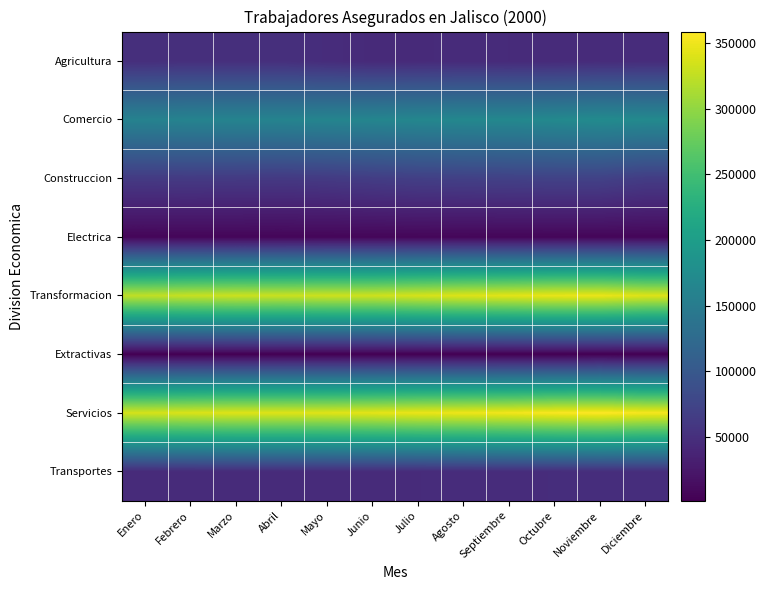

Reading left to right, list all the values displayed in this chart.

Agricultura: Enero=49559	Febrero=50246	Marzo=50536	Abril=50368	Mayo=47551	Junio=44487	Julio=44941	Agosto=45298	Septiembre=45058	Octubre=45324	Noviembre=46456	Diciembre=46965
Comercio: Enero=159976	Febrero=161328	Marzo=161824	Abril=161780	Mayo=163403	Junio=164529	Julio=166061	Agosto=167465	Septiembre=167511	Octubre=169571	Noviembre=172403	Diciembre=170188
Construccion: Enero=62490	Febrero=62789	Marzo=62322	Abril=61451	Mayo=62833	Junio=65844	Julio=68406	Agosto=69713	Septiembre=70562	Octubre=71648	Noviembre=71414	Diciembre=65353
Electrica: Enero=7276	Febrero=7305	Marzo=7337	Abril=7448	Mayo=7473	Junio=7515	Julio=7620	Agosto=7570	Septiembre=7451	Octubre=7405	Noviembre=7226	Diciembre=7333
Transformacion: Enero=324895	Febrero=328312	Marzo=330675	Abril=329904	Mayo=331730	Junio=331863	Julio=336461	Agosto=340566	Septiembre=343522	Octubre=346893	Noviembre=347741	Diciembre=340488
Extractivas: Enero=1872	Febrero=1912	Marzo=1914	Abril=1950	Mayo=1955	Junio=1943	Julio=1967	Agosto=1930	Septiembre=1909	Octubre=1895	Noviembre=1927	Diciembre=1908
Servicios: Enero=335596	Febrero=338490	Marzo=340672	Abril=340662	Mayo=341470	Junio=344022	Julio=347621	Agosto=349020	Septiembre=351732	Octubre=355577	Noviembre=358554	Diciembre=353145
Transportes: Enero=45145	Febrero=45449	Marzo=45789	Abril=45840	Mayo=46026	Junio=46077	Julio=46429	Agosto=46829	Septiembre=47392	Octubre=47934	Noviembre=48625	Diciembre=48835